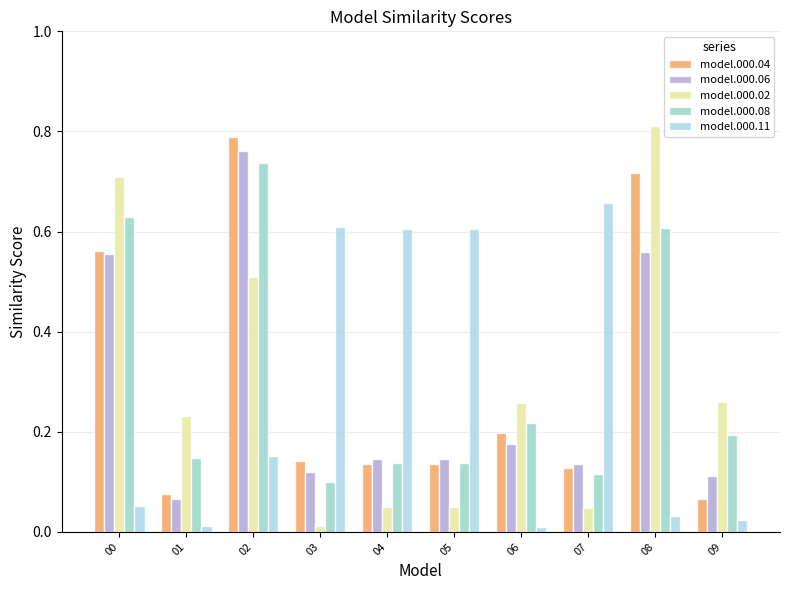

What is the spread (max minus min) of values at 07?

0.6